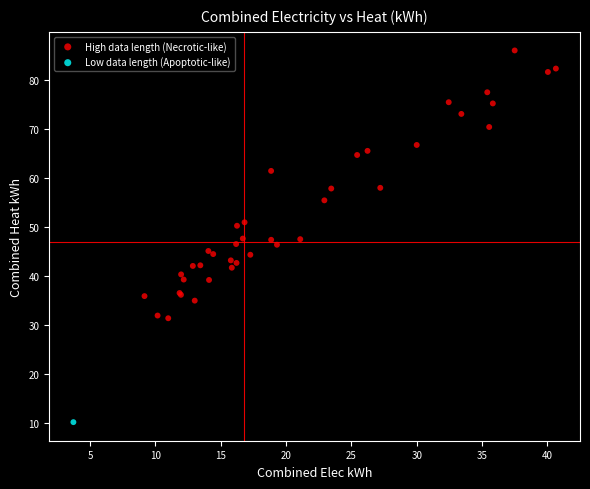

What are all the series names shown in the legend?

High data length (Necrotic-like), Low data length (Apoptotic-like)